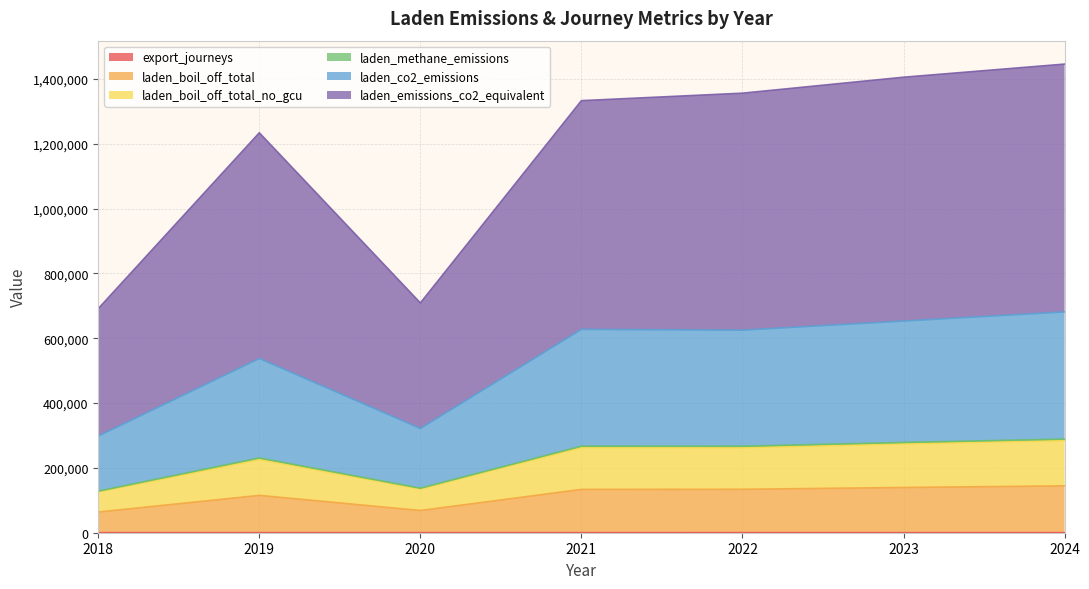

True or false: laden_boil_off_total and laden_co2_emissions intersect in this chart.

False